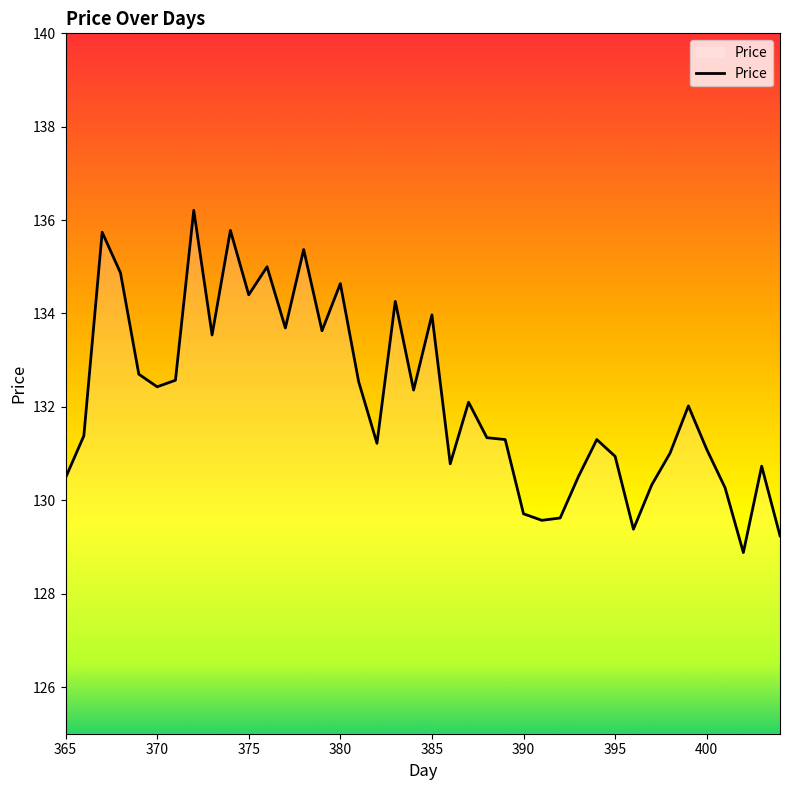

What is the greatest value displayed?

136.2